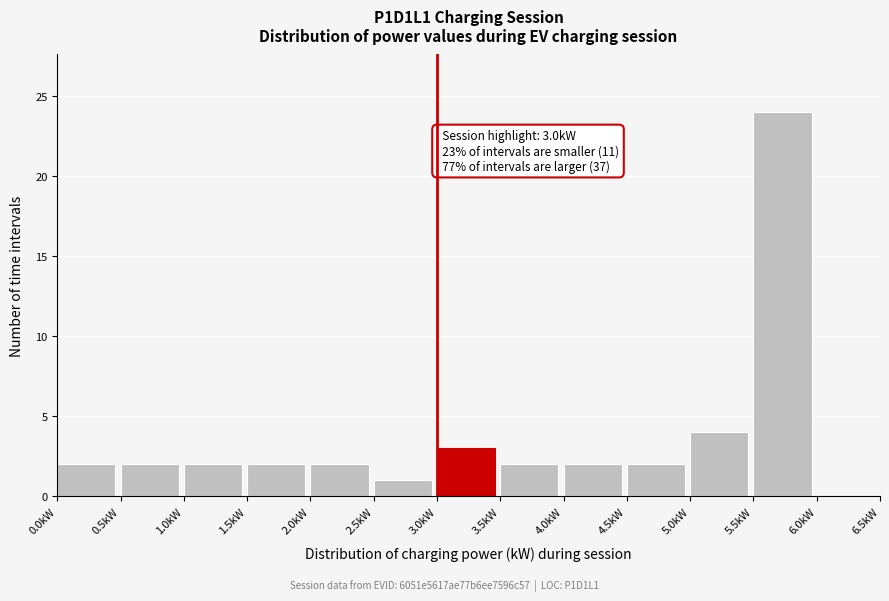

Over which range of the x-axis is the bar tallest?

5.5 to 6.0